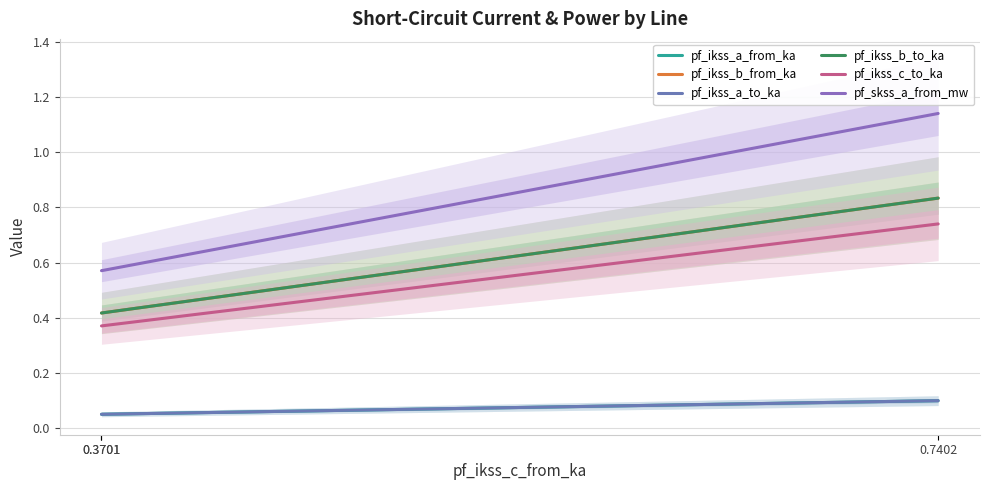

The pf_ikss_b_from_ka series shows 0.8 at 0.7402. True or false?

True